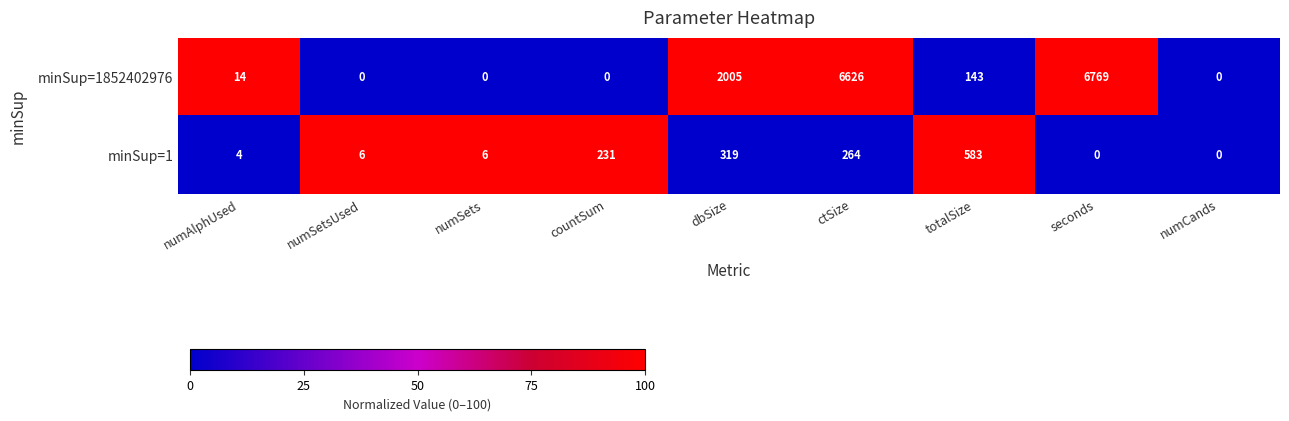

Reading left to right, transcribe all the data shown in this chart.

minSup=1852402976: 14	0	0	0	2005	6626	143	6769	0
minSup=1: 4	6	6	231	319	264	583	0	0